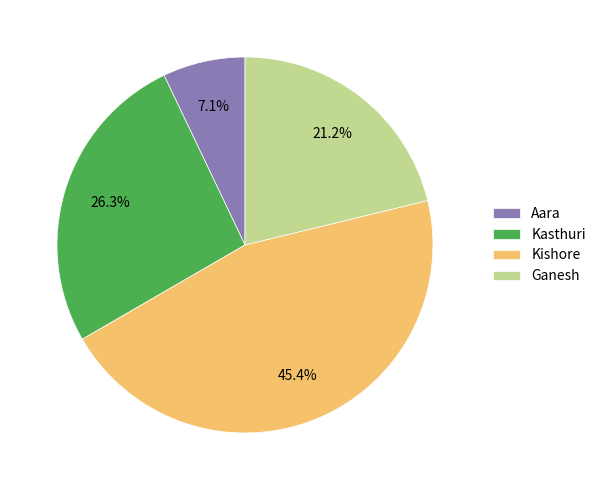

Which has a higher value, Aara or Ganesh?

Ganesh